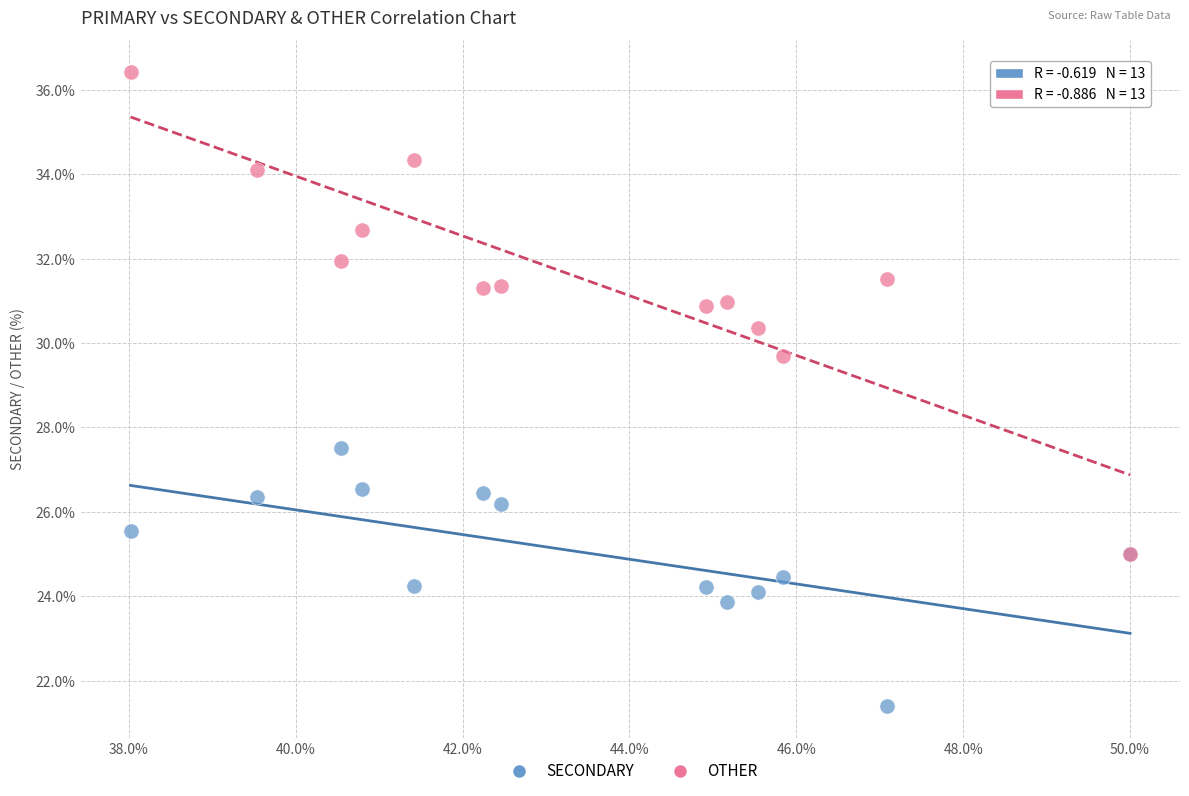

Across all series, what Y value is closest to 28?

27.5